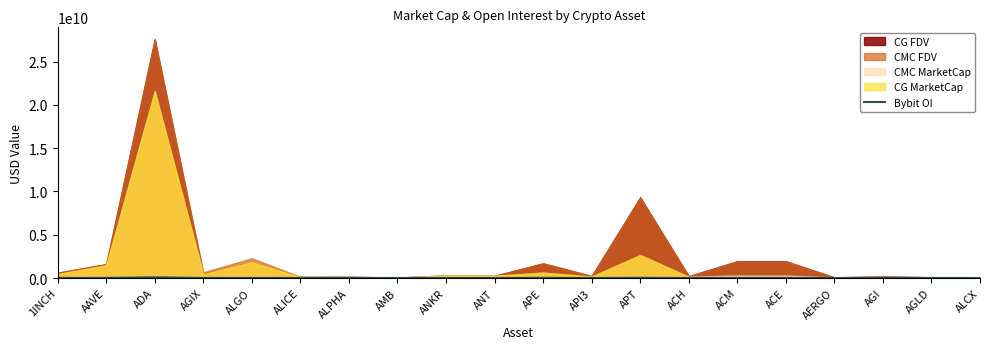

Where is the data nearest to the value 39995905?

APT